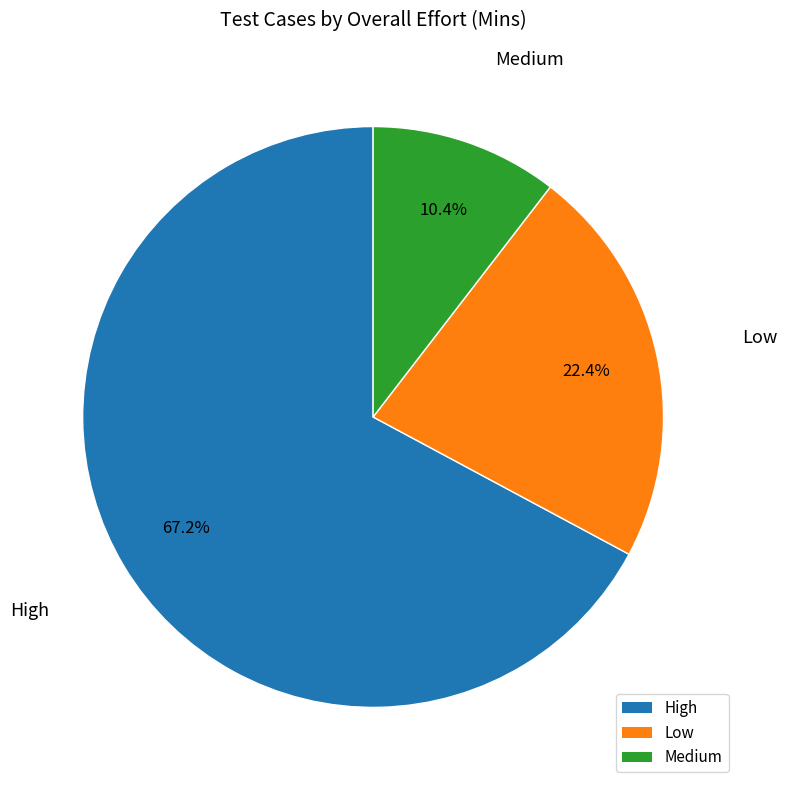

Does any single category account for the majority?

Yes